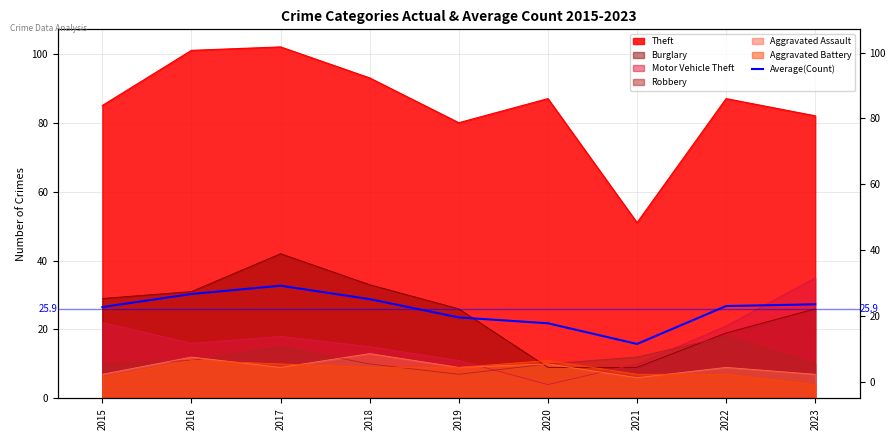

List the labels in order of value, largest first.

2017, 2016, 2018, 2023, 2022, 2015, 2019, 2020, 2021